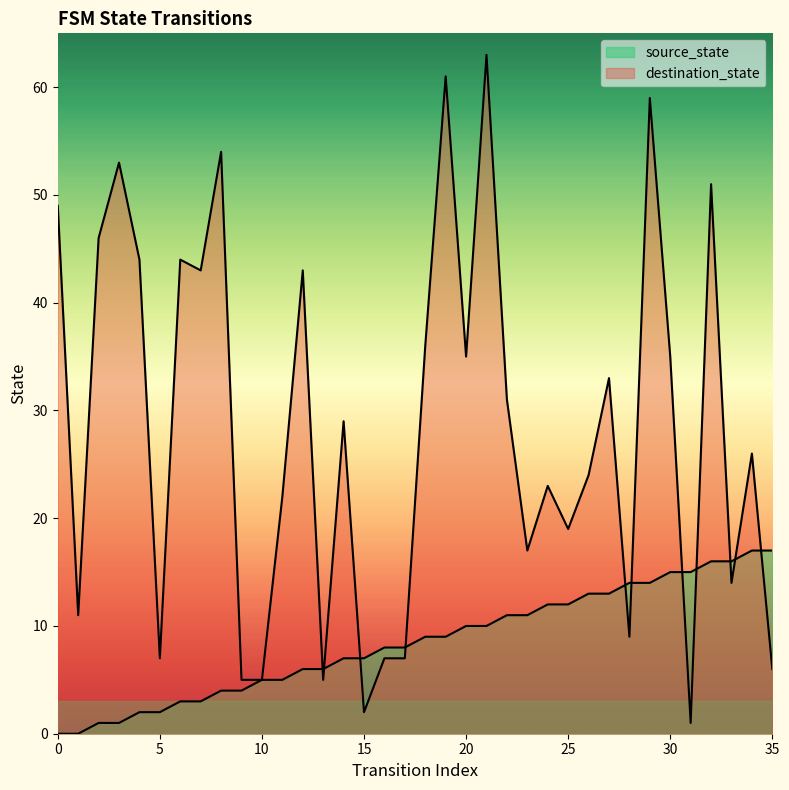

At which category does destination_state reach its first local peak?

3